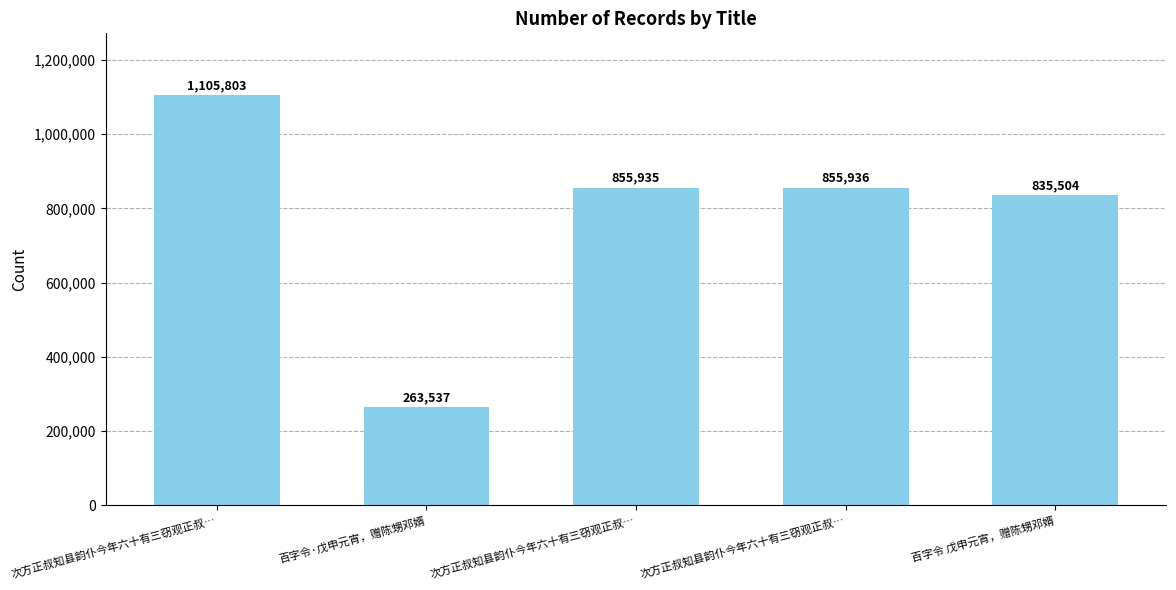

What is the sum of the values at 百字令·戊申元宵，赠陈甥邓婿 and 百字令 戊申元宵，赠陈甥邓婿?

1099041